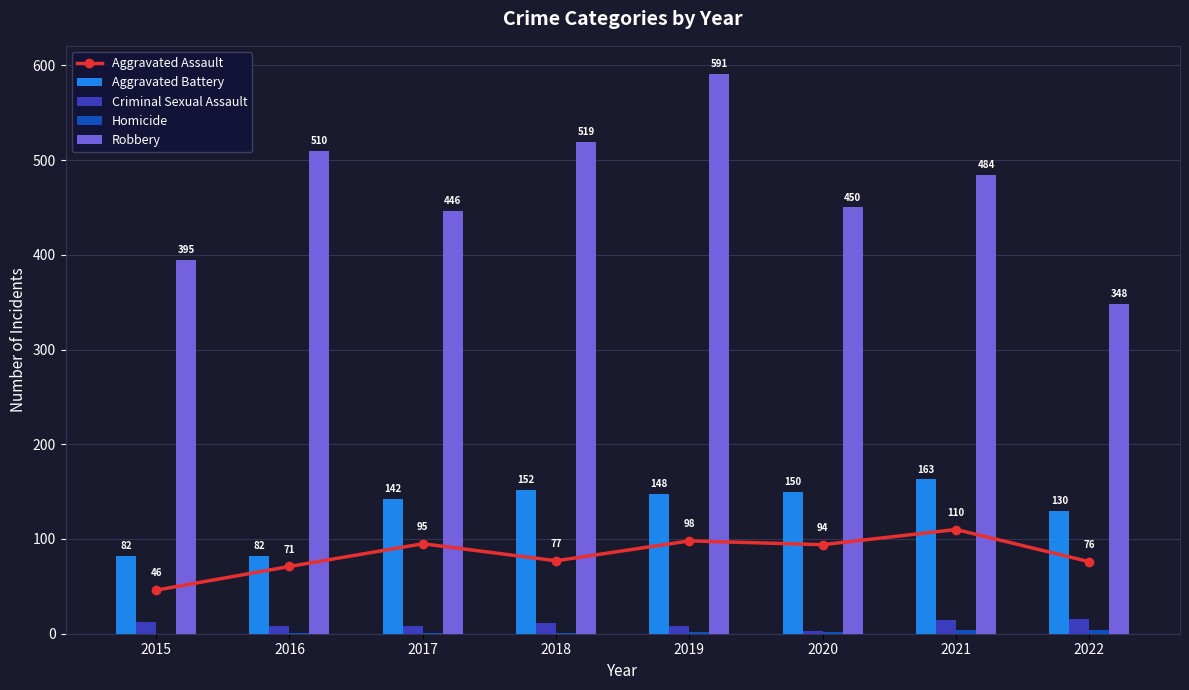

Between 2015 and 2022, which is larger?

2022